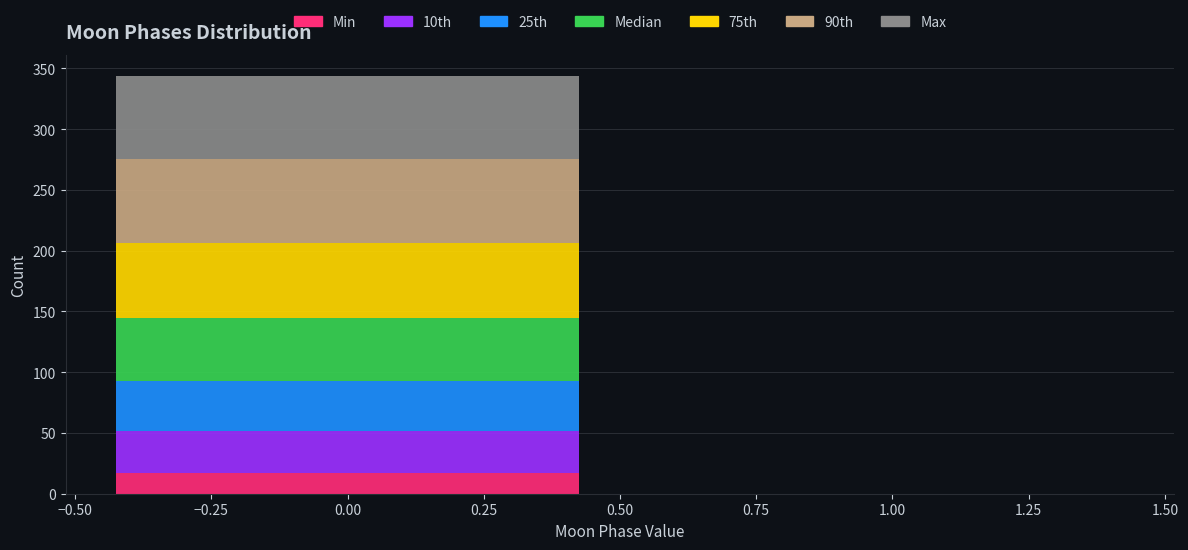

Reading left to right, transcribe this chart: for each stacked bar, give the range it covers on the x-axis and its total height. The values are not printed on the chart, so give them approximately, as read against the axis.

-0.50 to 0.50: 345
0.50 to 1.50: 0